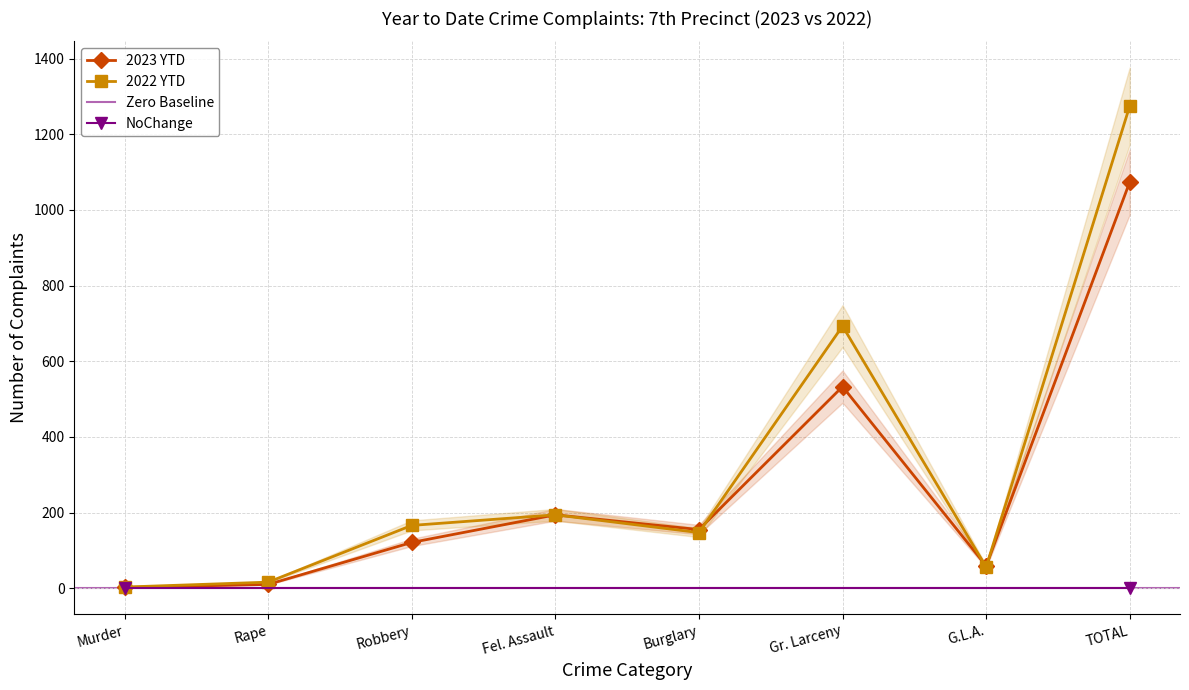

Which category has the highest value across all series?

TOTAL